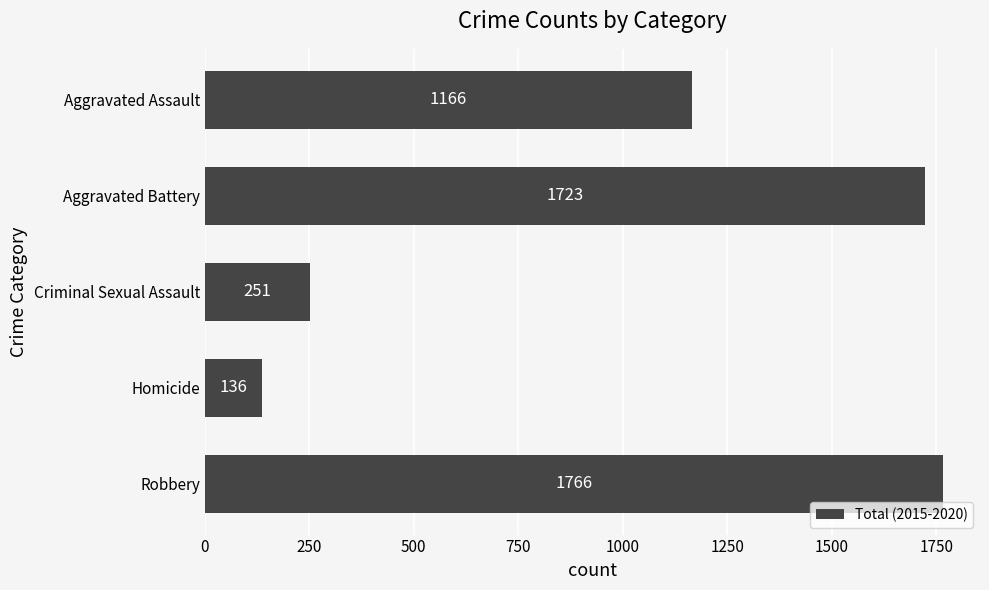

What is the change in value from Criminal Sexual Assault to Aggravated Battery?

+1472